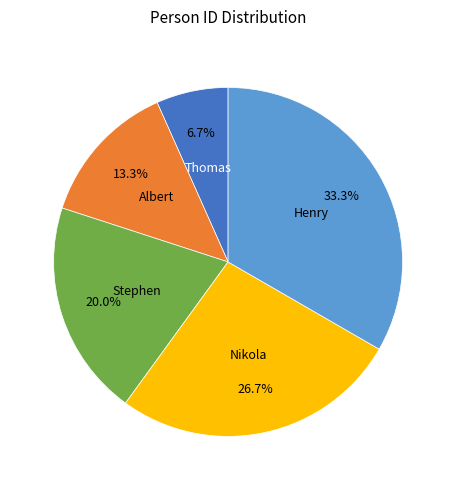

Is it true that Henry is 26% of the pie?

False